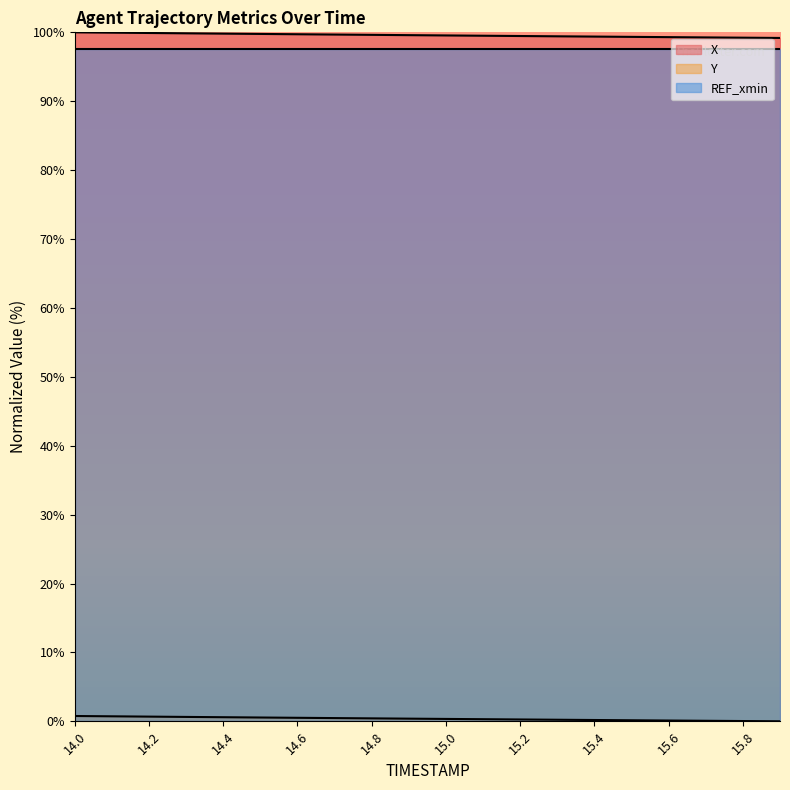

True or false: Y and X cross at least once.

False